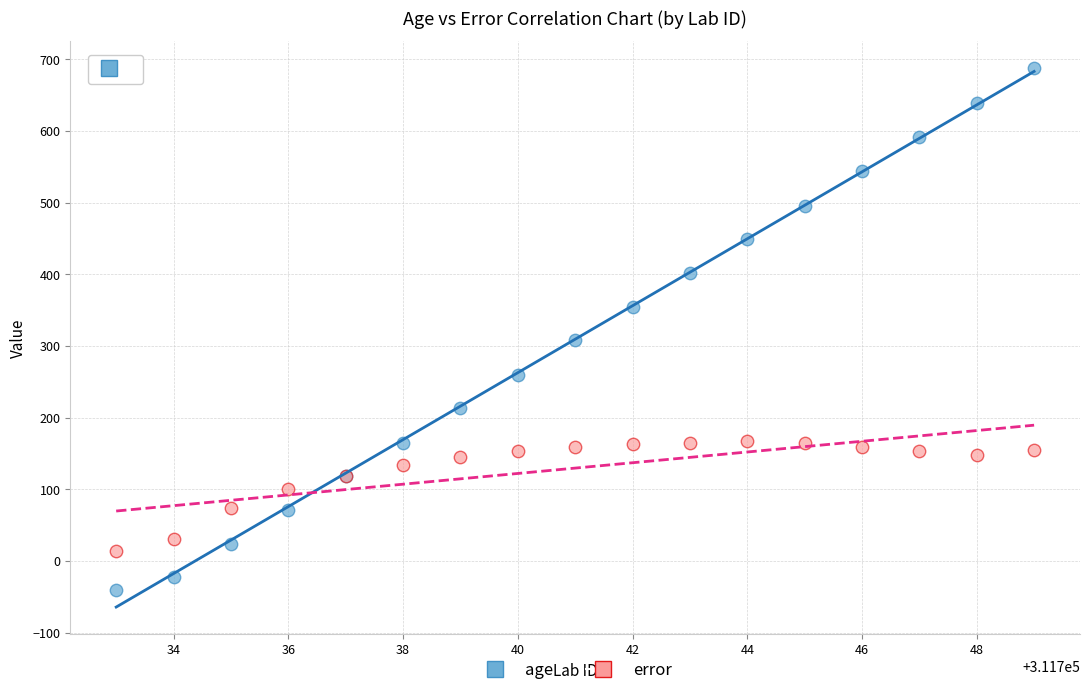

In the age series, what Y value is closest to 324?

308.0